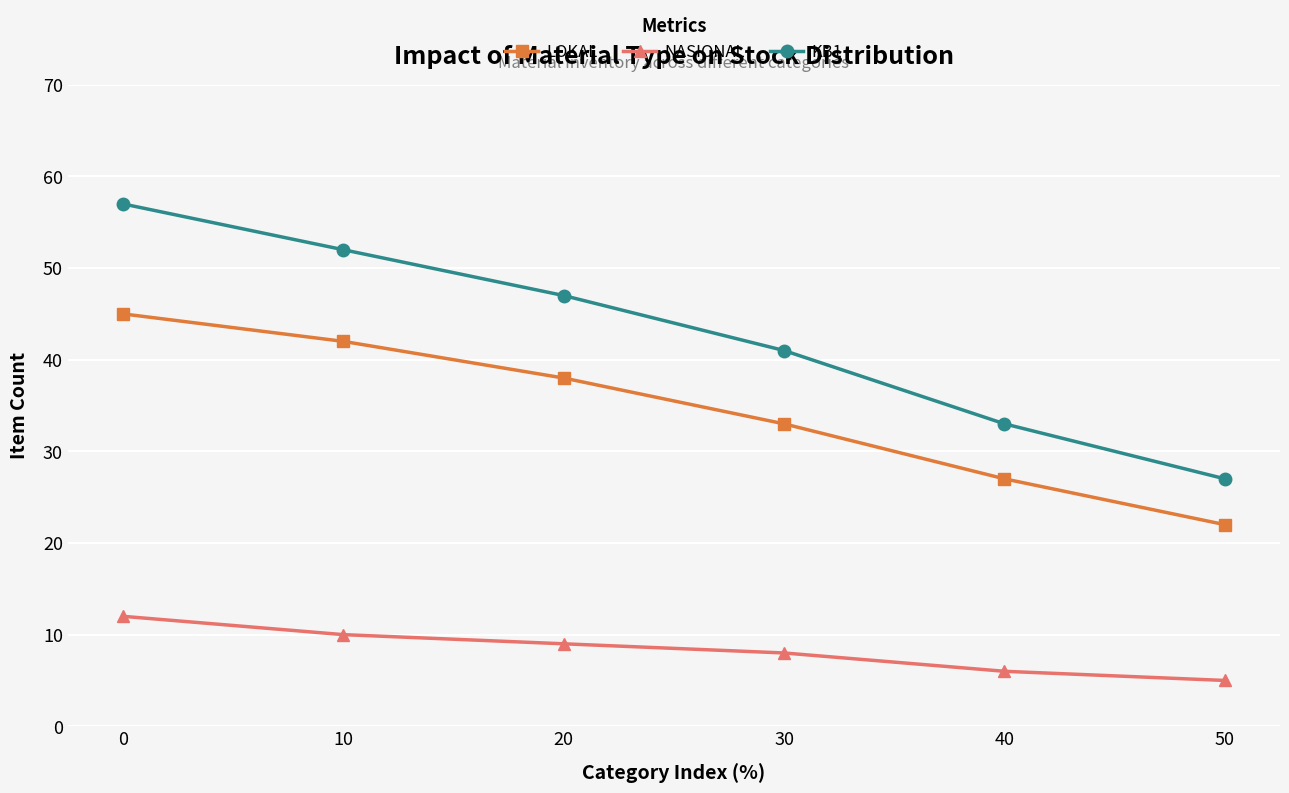

True or false: KB1 and LOKAL cross at least once.

False